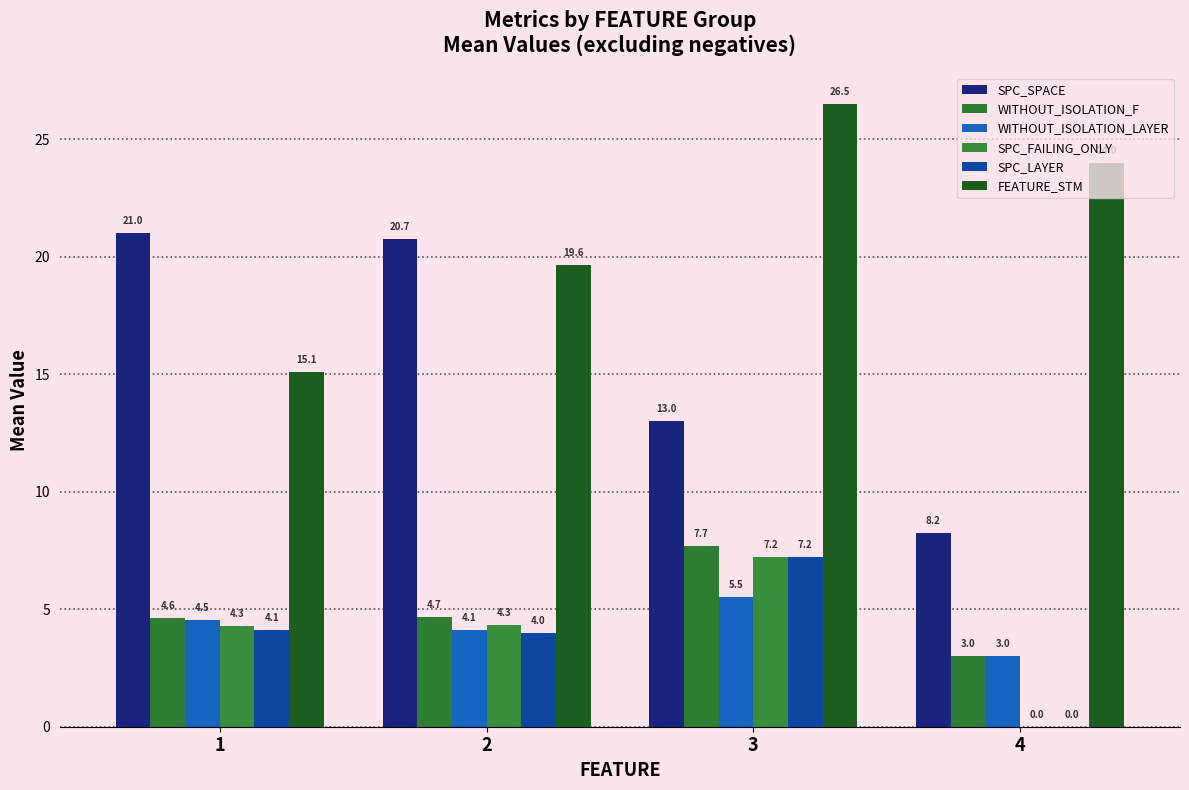

Count the number of data series in this chart.

6